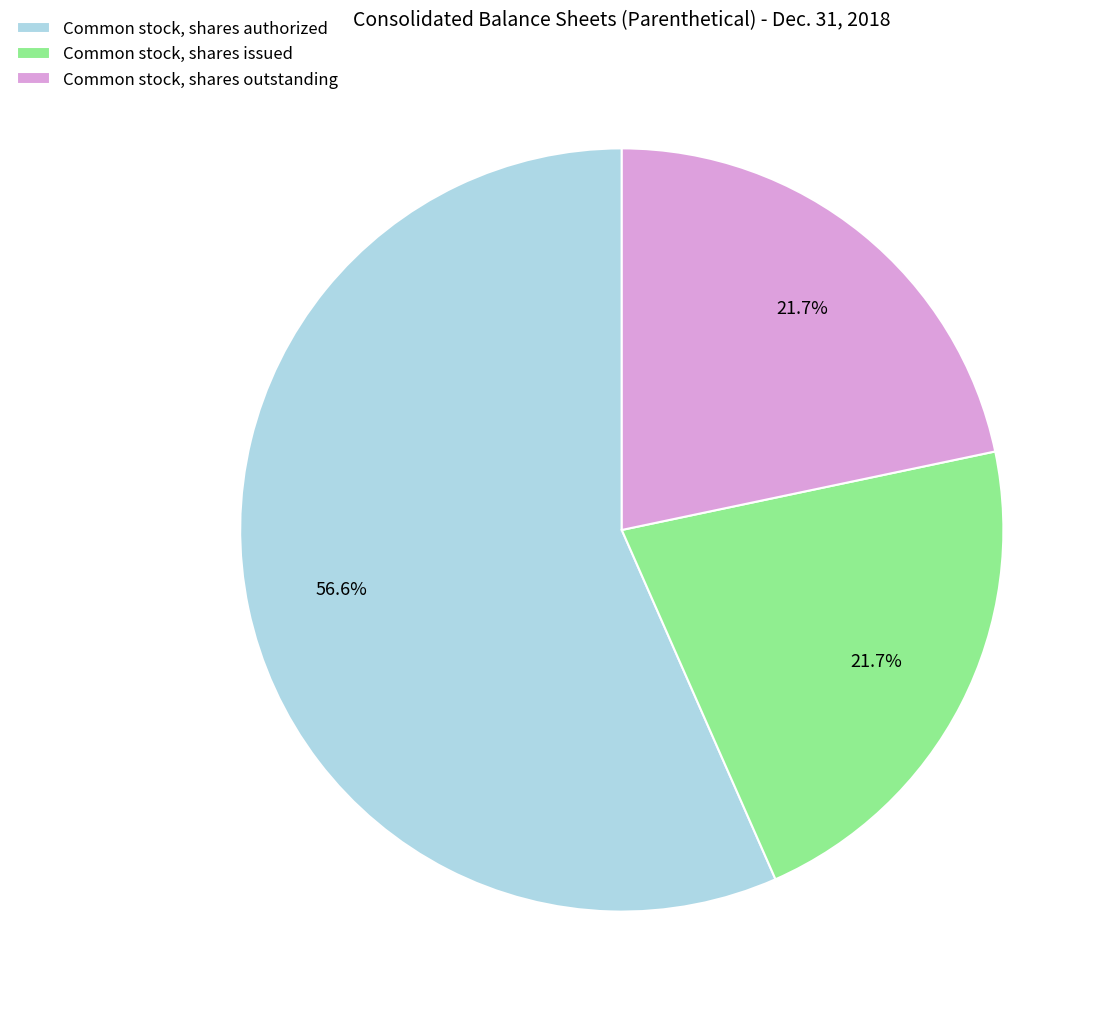

To the nearest percent, what is the combined percentage of Common stock, shares authorized and Common stock, shares outstanding?

78%